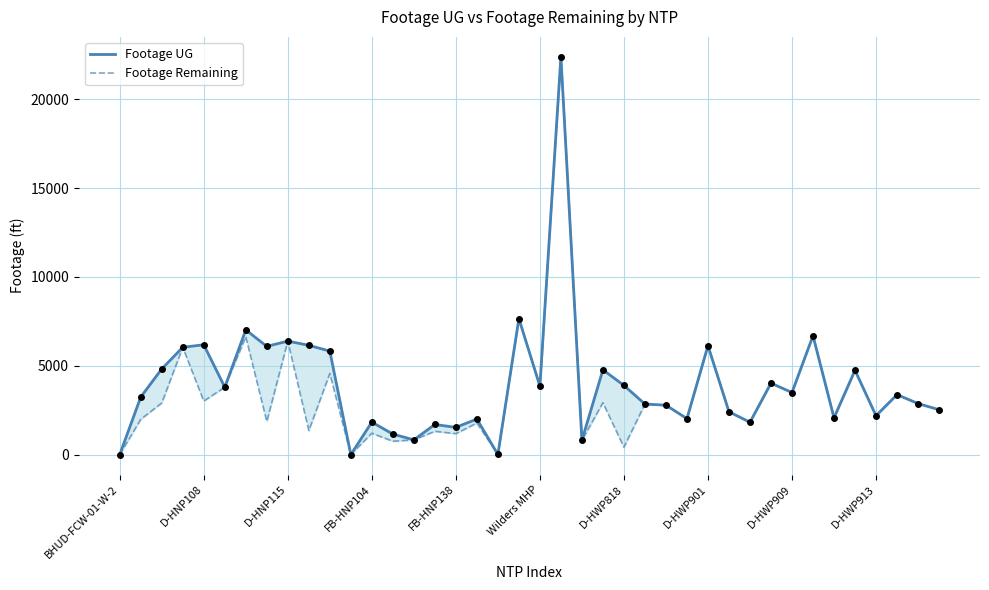

Which series has the largest Y range (max minus min)?

Footage UG